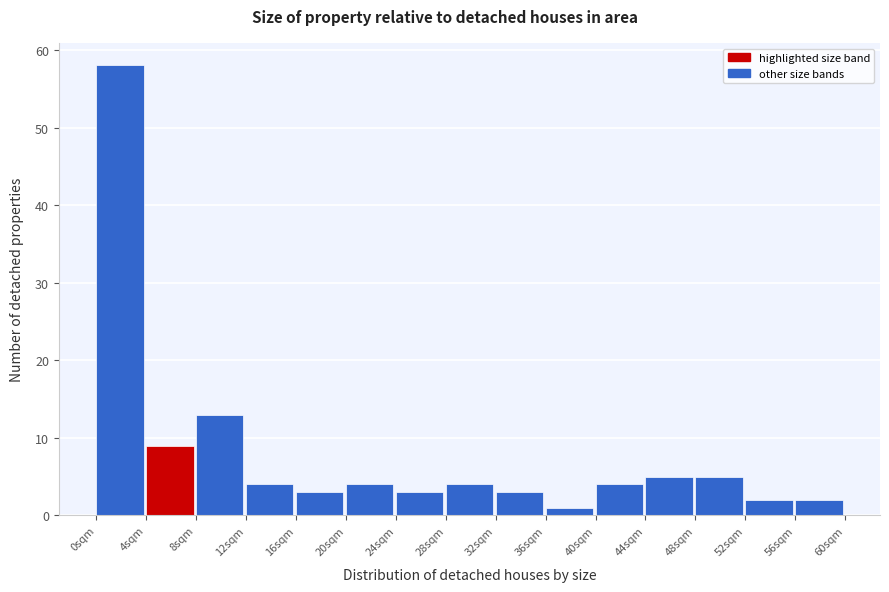

What is the height of the bar covering 24 to 28 on the x-axis? The values are not printed on the chart, so give them approximately, as read against the axis.

3